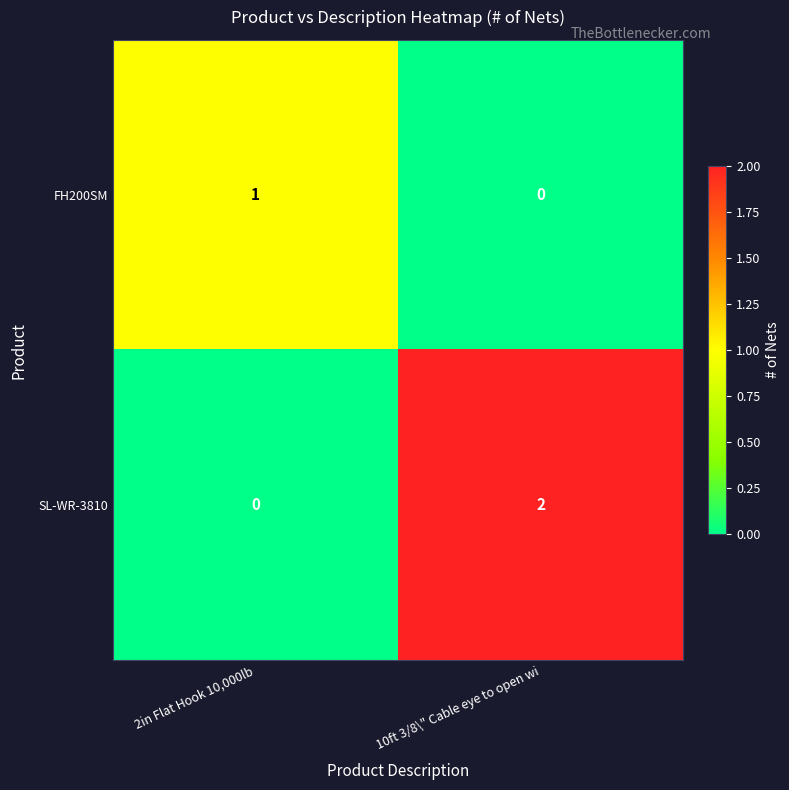

Where is FH200SM nearest to the value 0?

10ft 3/8\" Cable eye to open wi